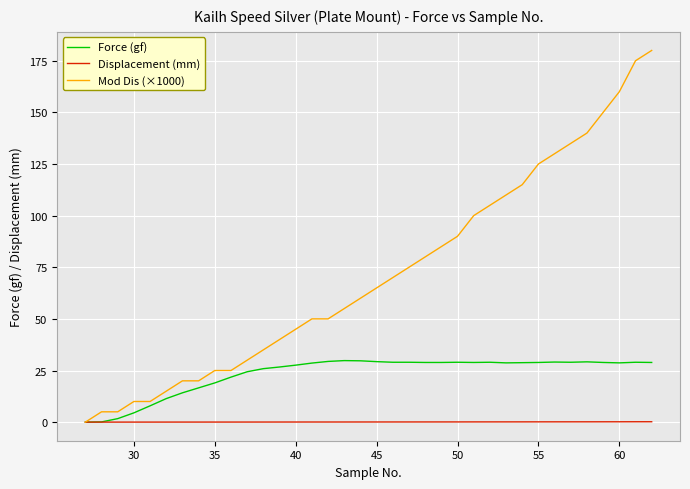

How many lines are shown in the chart?

3